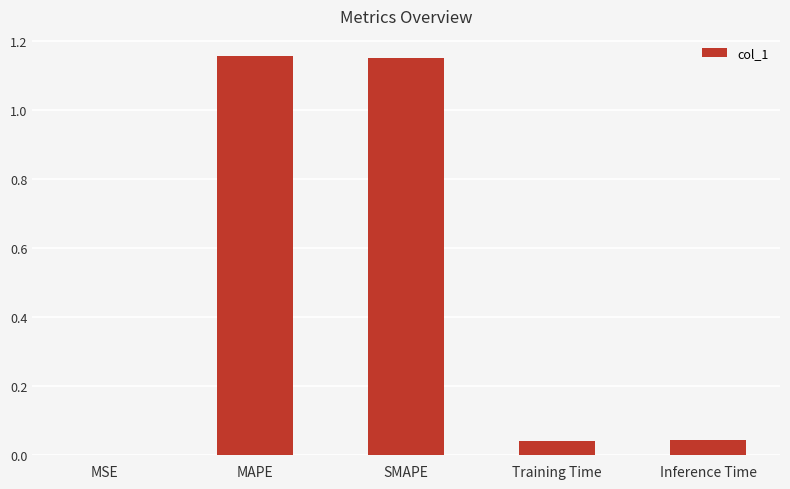

What is the change in value from MAPE to Inference Time?

-1.1